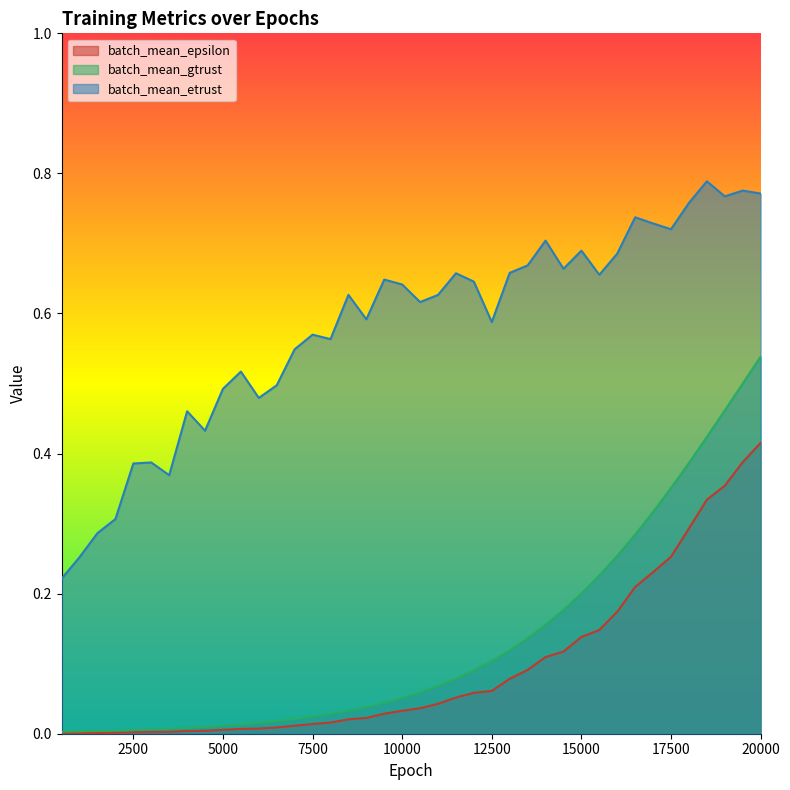

List the series in order of their peak value, lowest first.

batch_mean_epsilon, batch_mean_gtrust, batch_mean_etrust